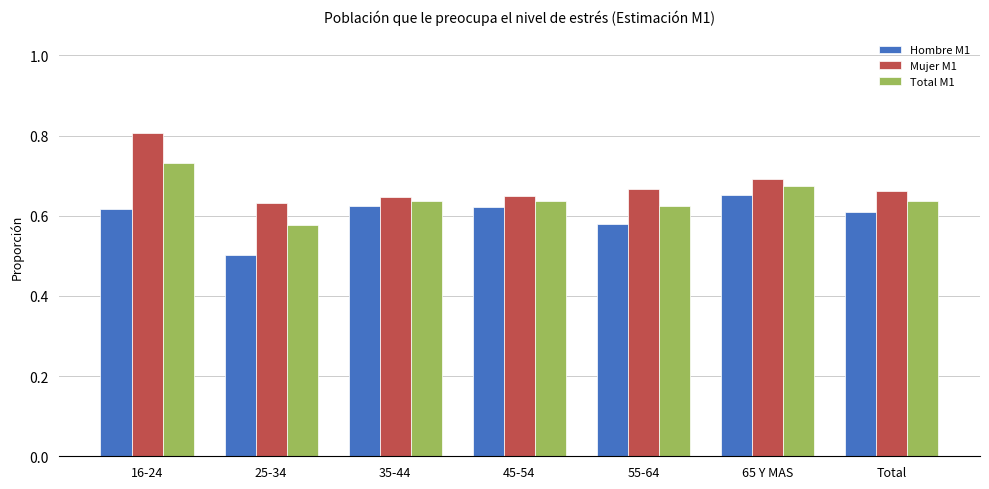

The Mujer M1 series shows 0.4 at 35-44. True or false?

False